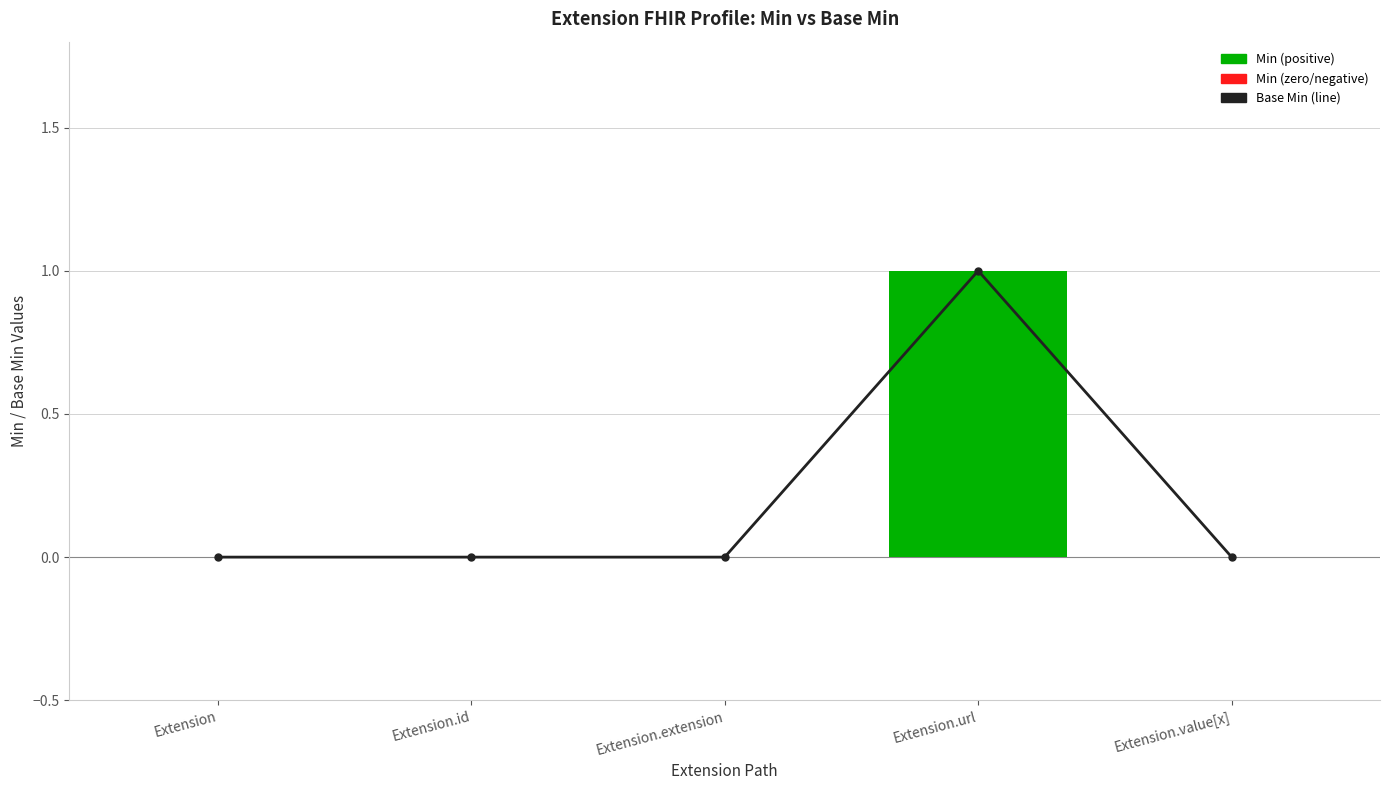

Which series changed the most between Extension.url and Extension.value[x]?

Base Min (line)